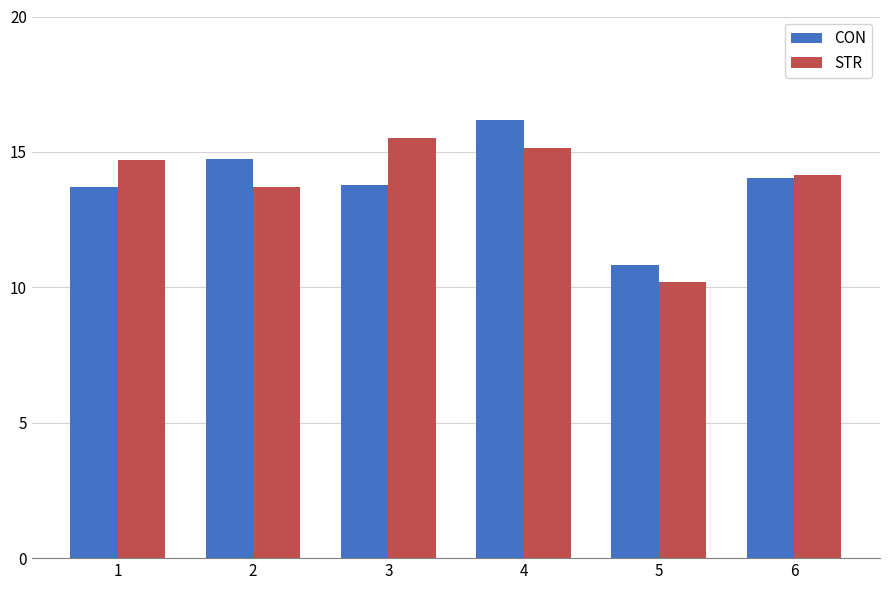

At which label does STR reach its peak?

3